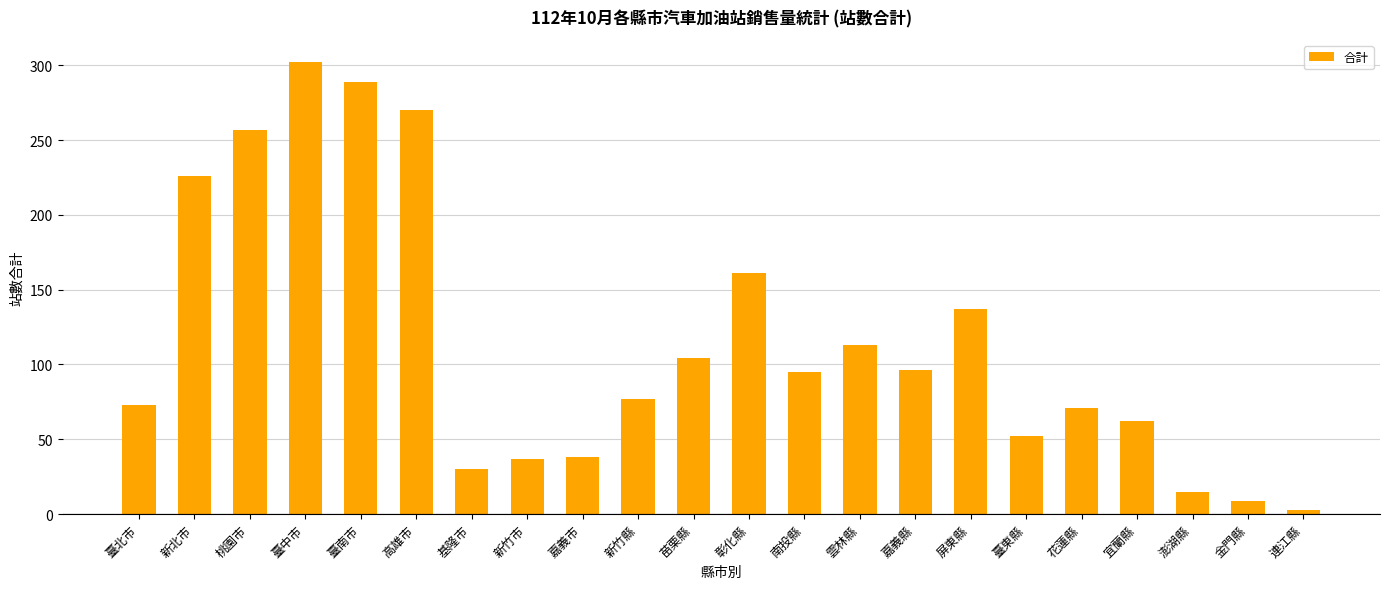

What is the minimum value shown in the chart?

3